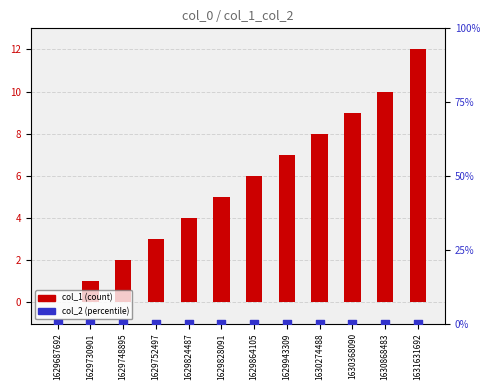

Which series contains the highest Y value?

col_1 (count)